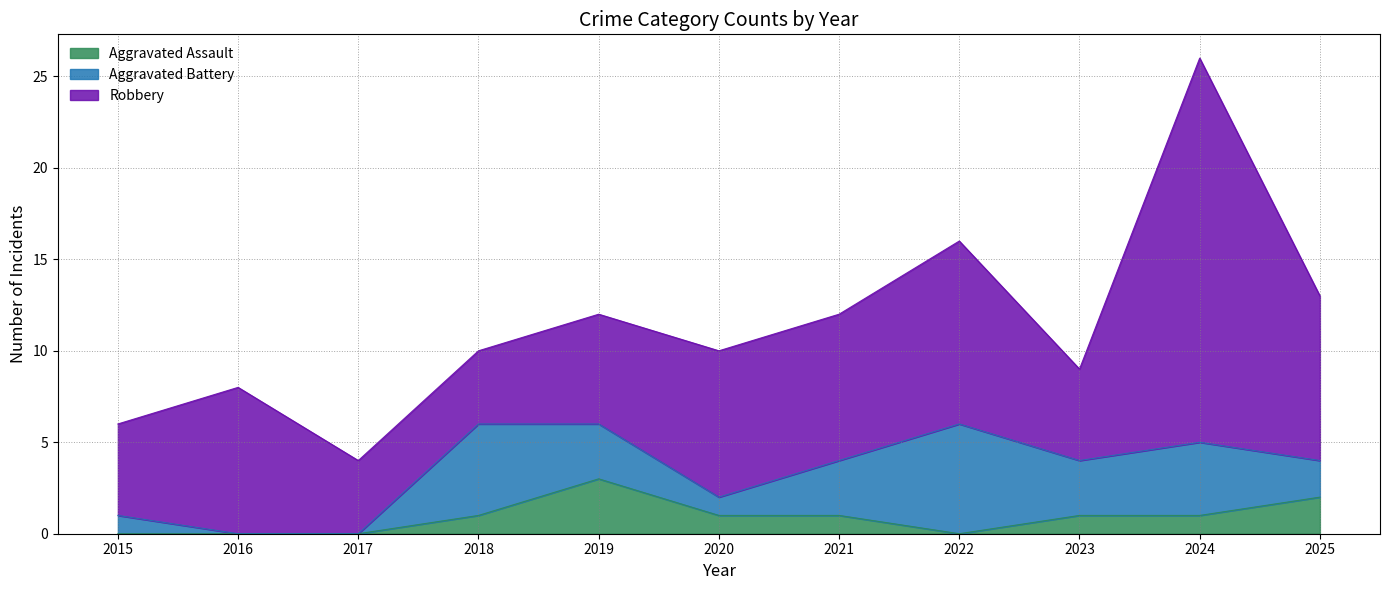

At 2016, list the series in order from smallest to largest.

Aggravated Assault, Aggravated Battery, Robbery